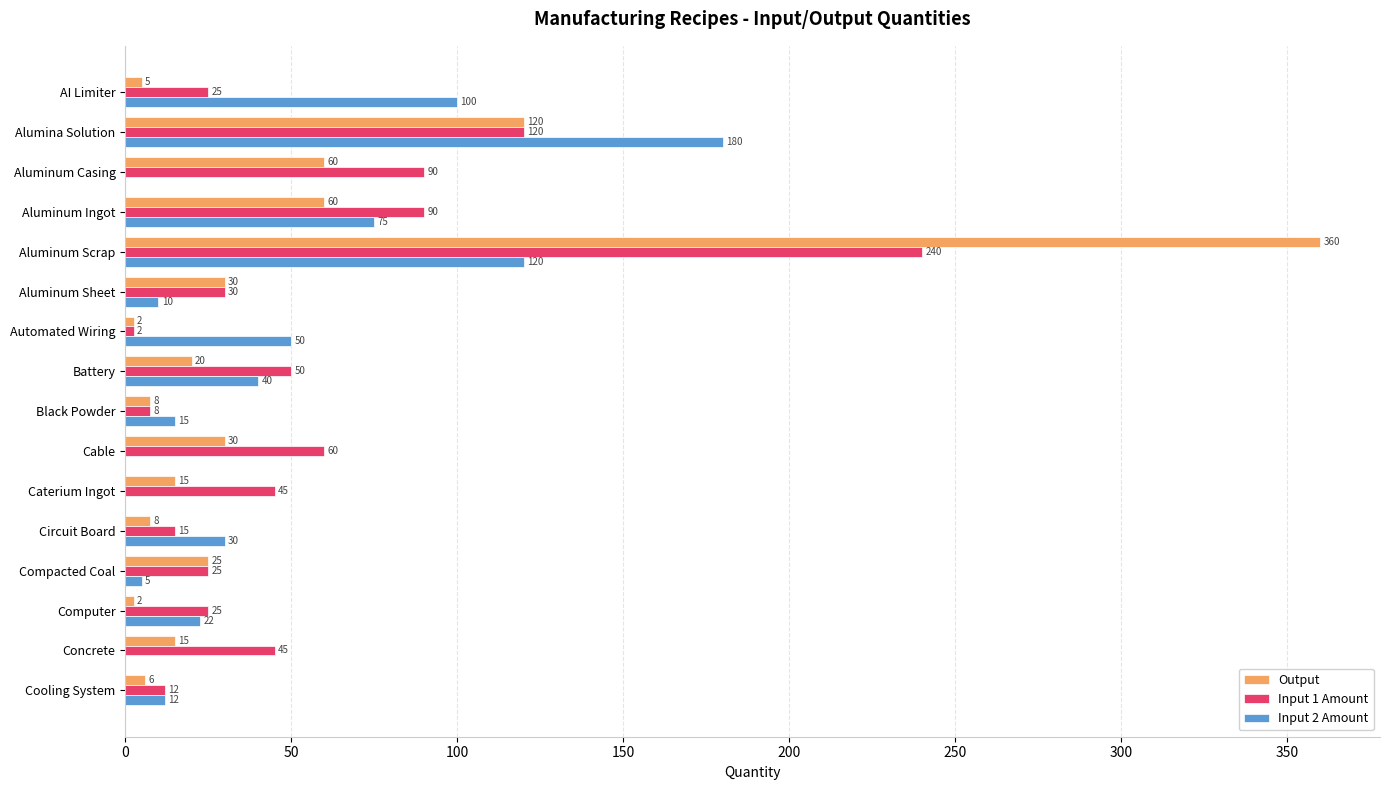

Which series changed the most between Aluminum Scrap and Cooling System?

Output